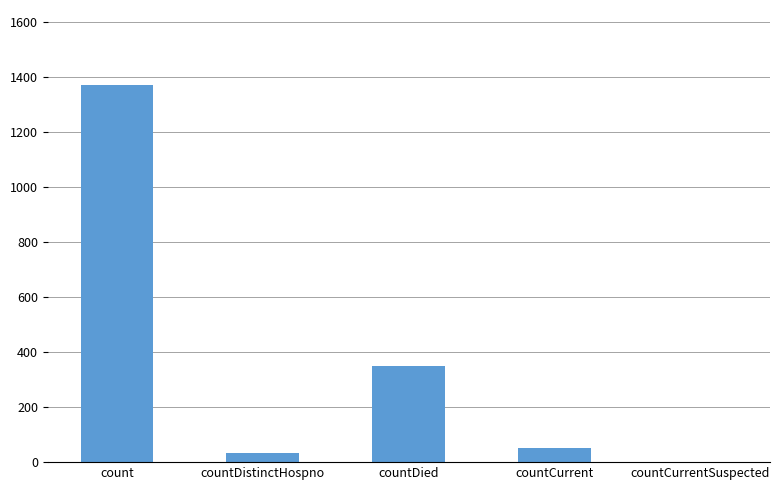

Count the number of categories in the chart.

5